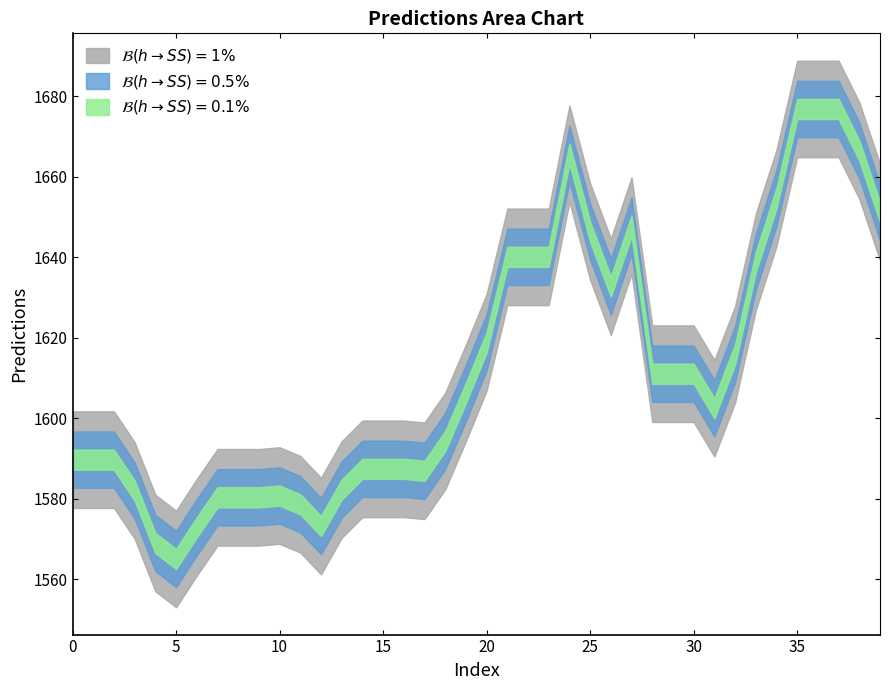

At which category does the data reach its first local peak?

10